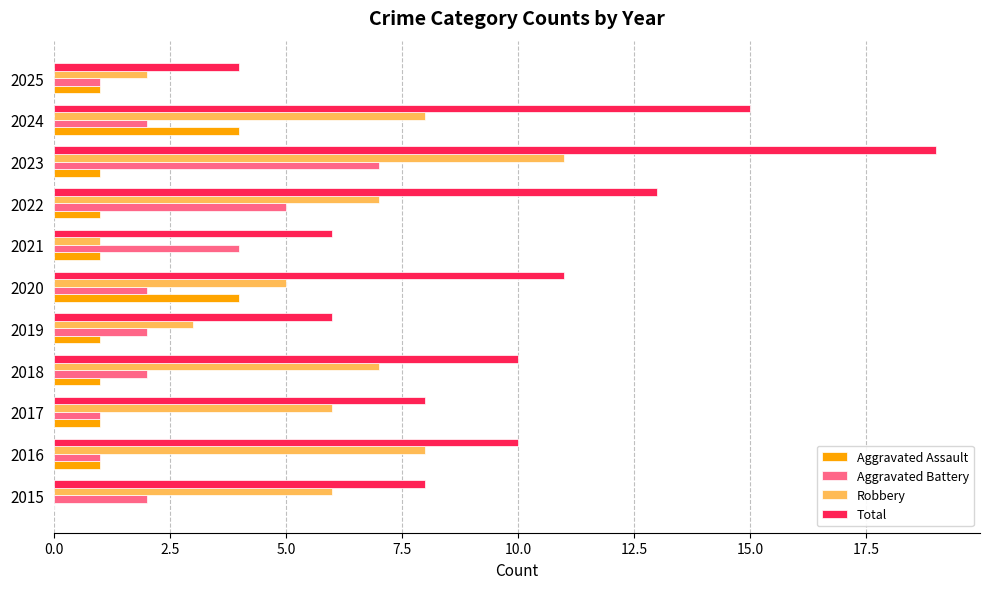

At which category is the sum across all series the highest?

2023